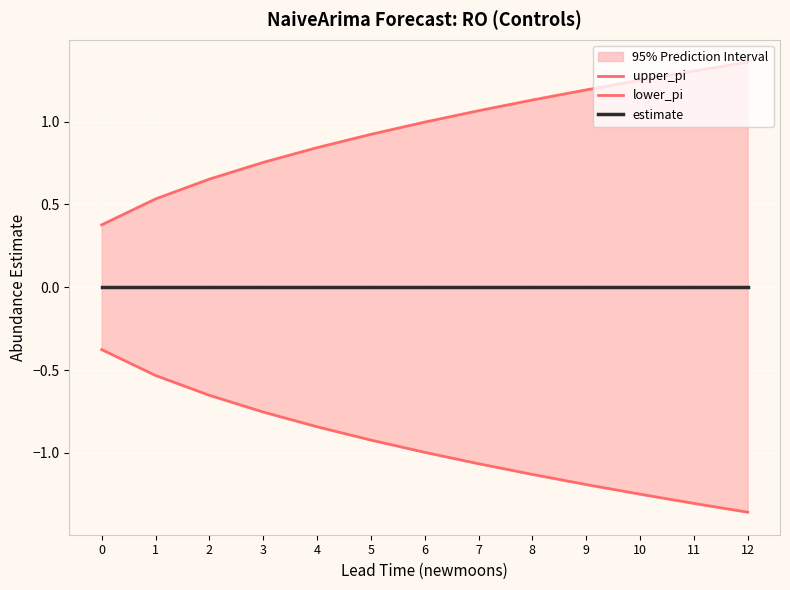

List the series in order of their peak value, lowest first.

lower_pi, estimate, upper_pi